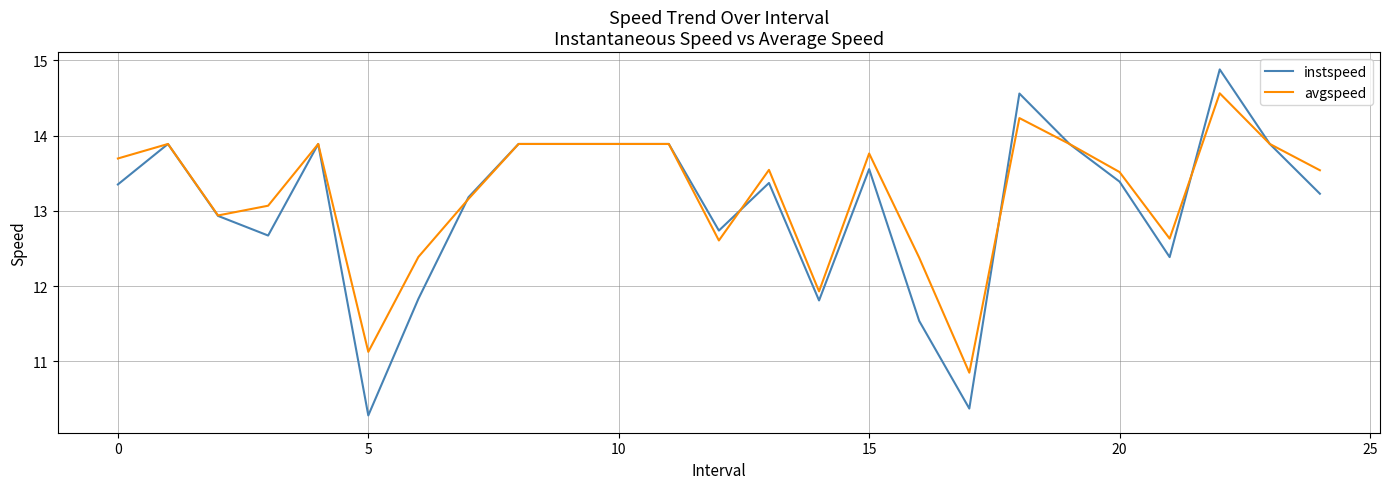

What is the lowest value of the avgspeed series?

10.9